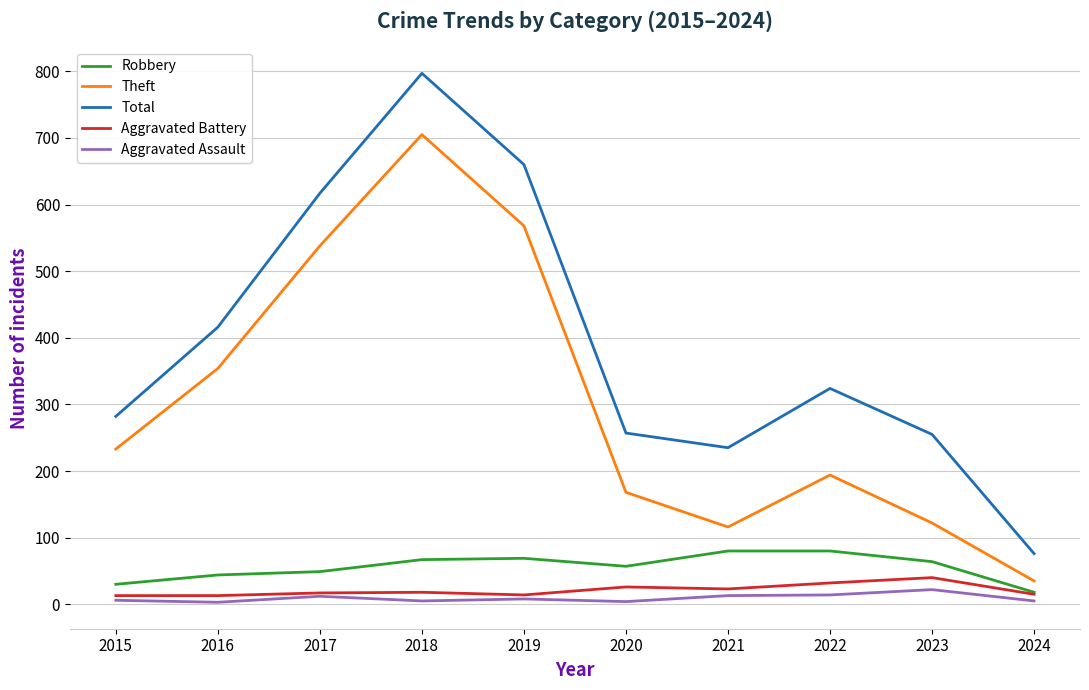

The value of Robbery at 2021 is 80. True or false?

True